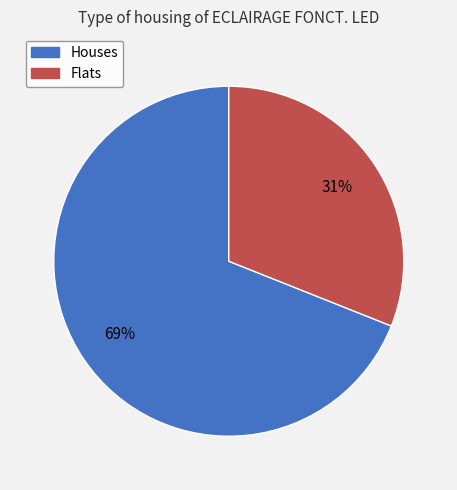

To the nearest percent, what is the average slice percentage?

50%